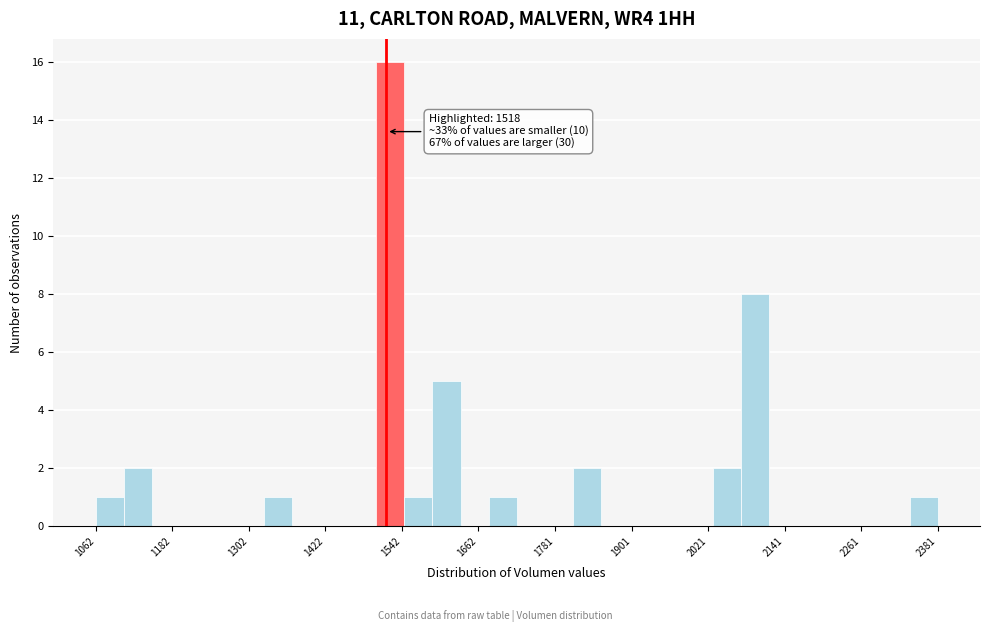

Around what value on the x-axis is the tallest bar? Give the approximate position of its centre, as read against the axis.

1520